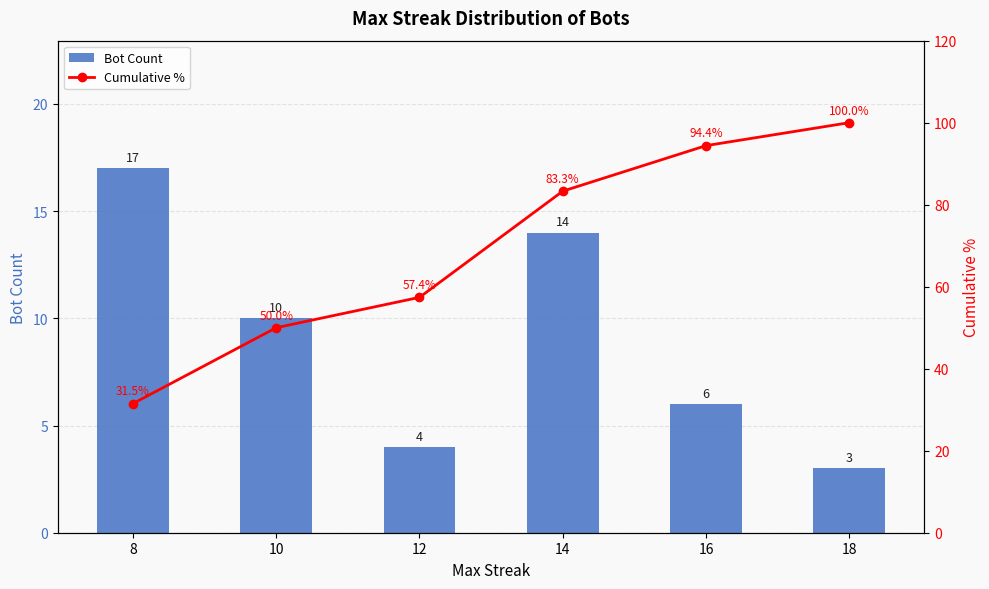

The value of Cumulative % at 18 is 57.5. True or false?

False